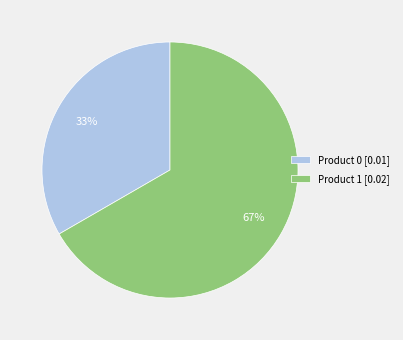

Which has a higher value, Product 1 [0.02] or Product 0 [0.01]?

Product 1 [0.02]